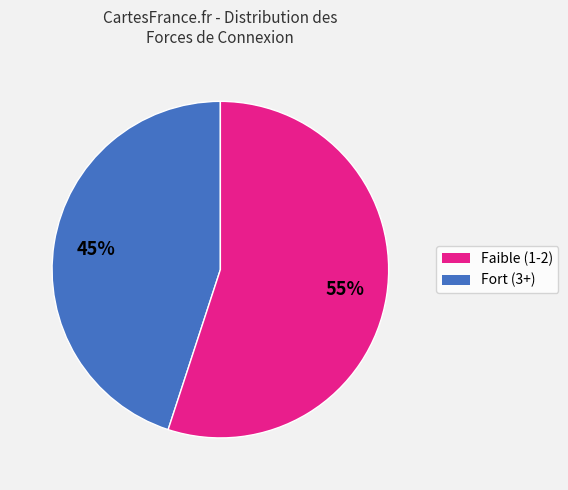

To the nearest percent, what is the average slice percentage?

50%